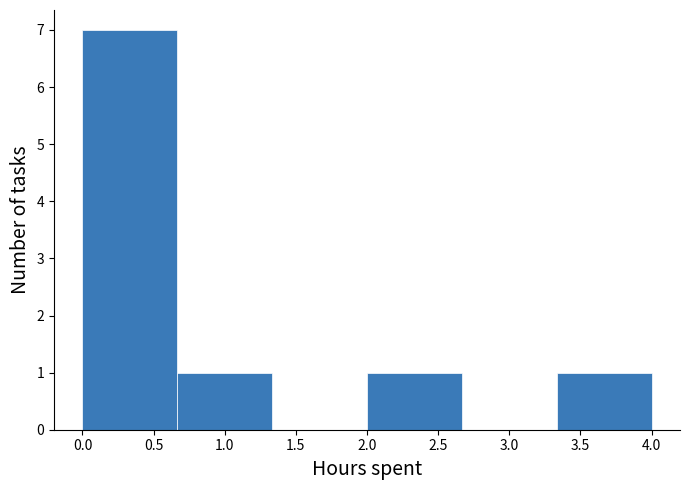

Reading left to right, transcribe this chart: for each bar, give the range it covers on the x-axis and its height. Neither the bar edges nor the heights are printed on the chart, so give them approximately, as read against the axes.

0.00 to 0.65: 7
0.65 to 1.35: 1
1.35 to 2.00: 0
2.00 to 2.65: 1
2.65 to 3.35: 0
3.35 to 4.00: 1